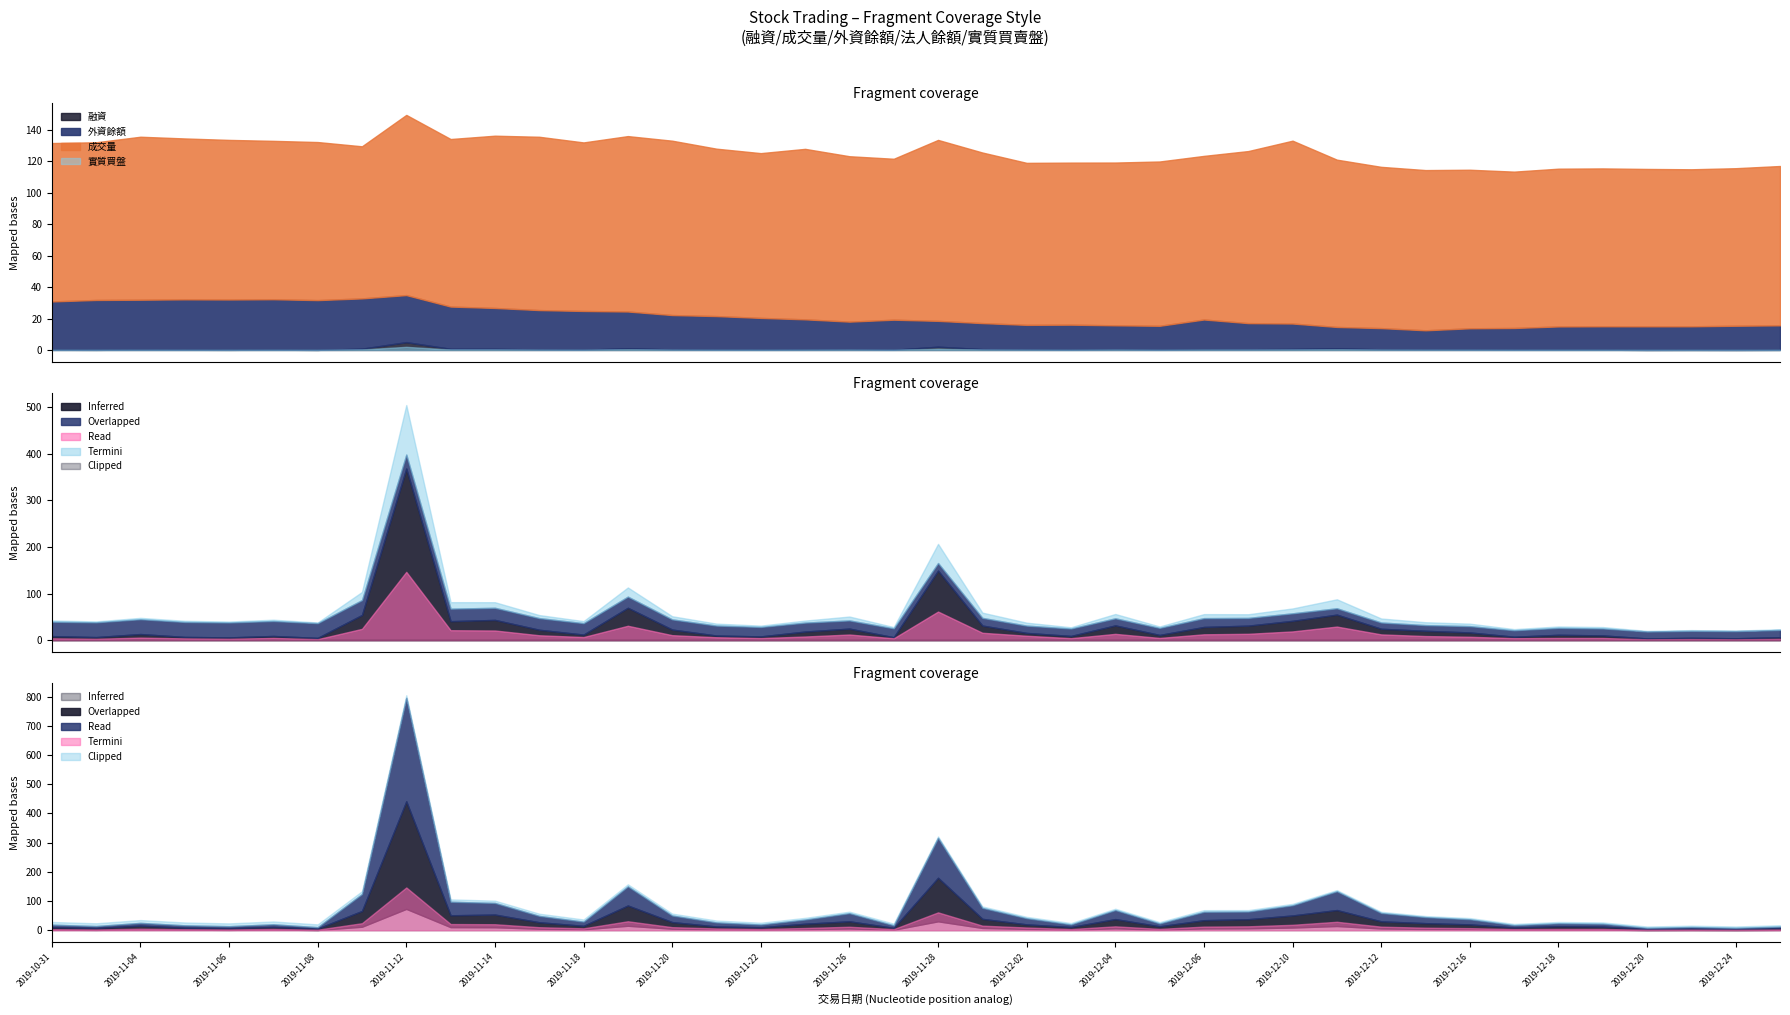

Where is the first local minimum for 實質買盤?

2019-11-01